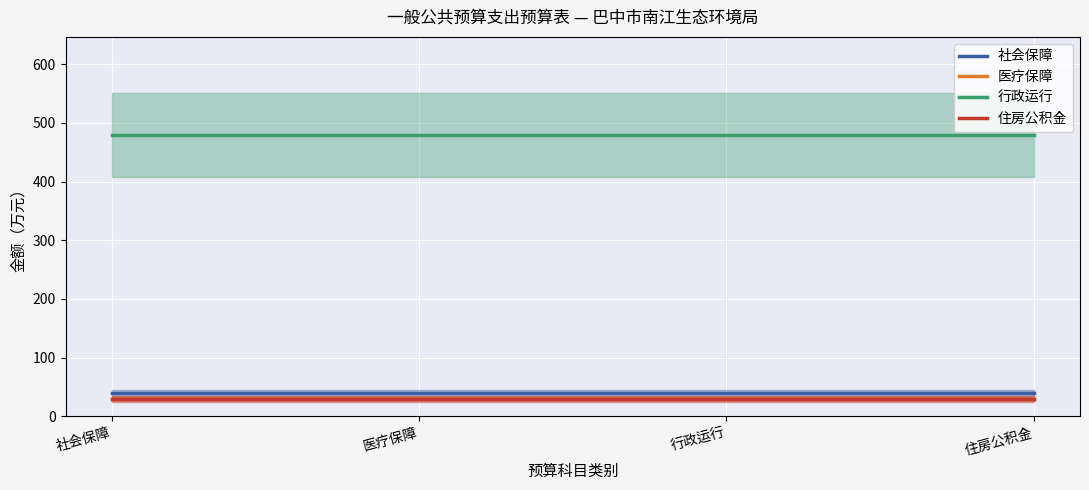

Which category has the lowest value across all series?

社会保障